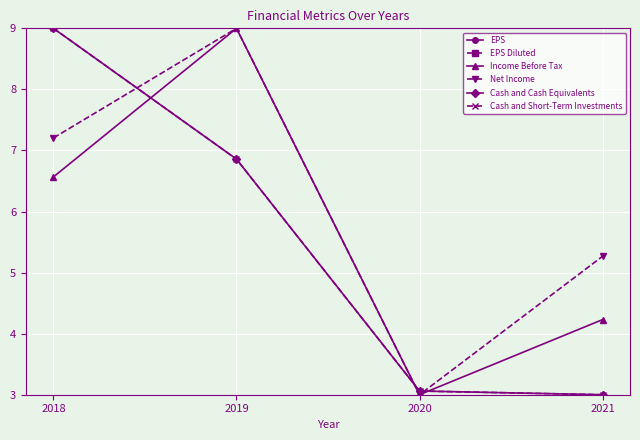

At 2018, list the series in order from largest to smallest.

Cash and Cash Equivalents, Cash and Short-Term Investments, Net Income, Income Before Tax, EPS, EPS Diluted